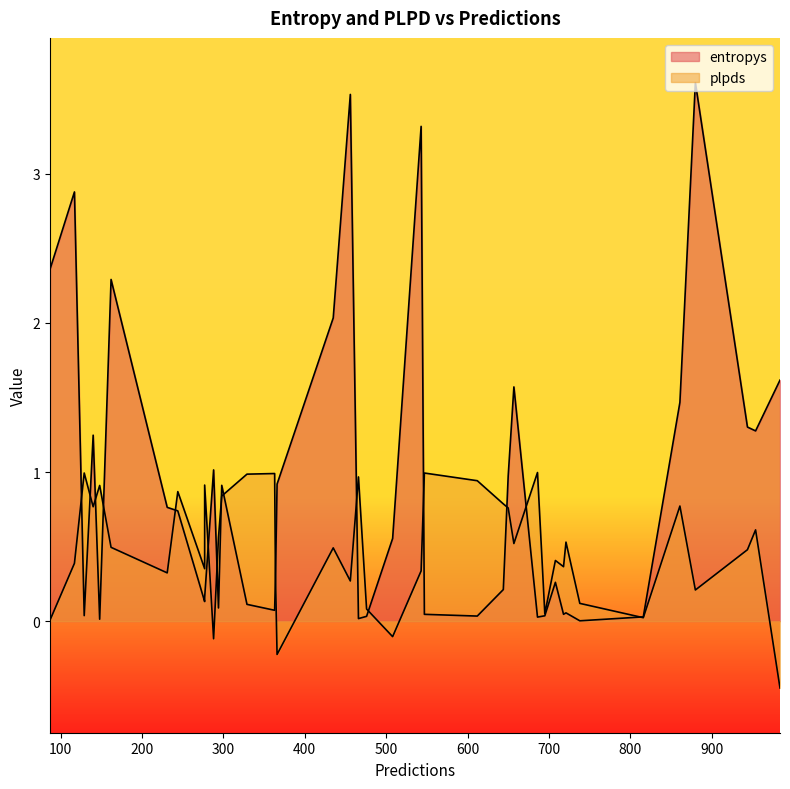

At which category does plpds reach its first local peak?

1